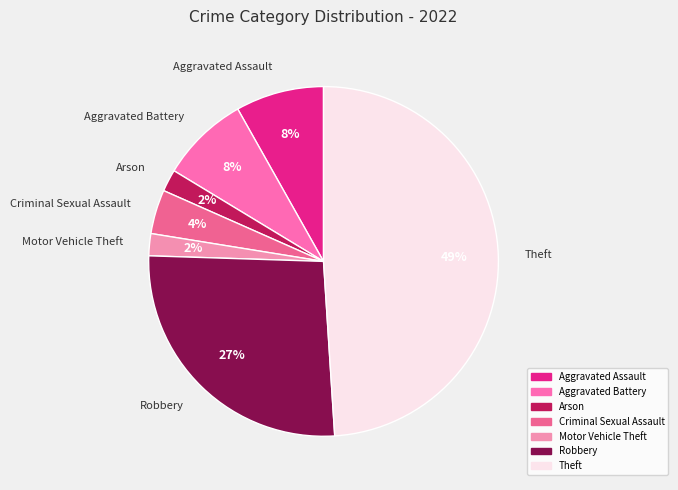

What percentage is the Criminal Sexual Assault slice, to the nearest percent?

4%